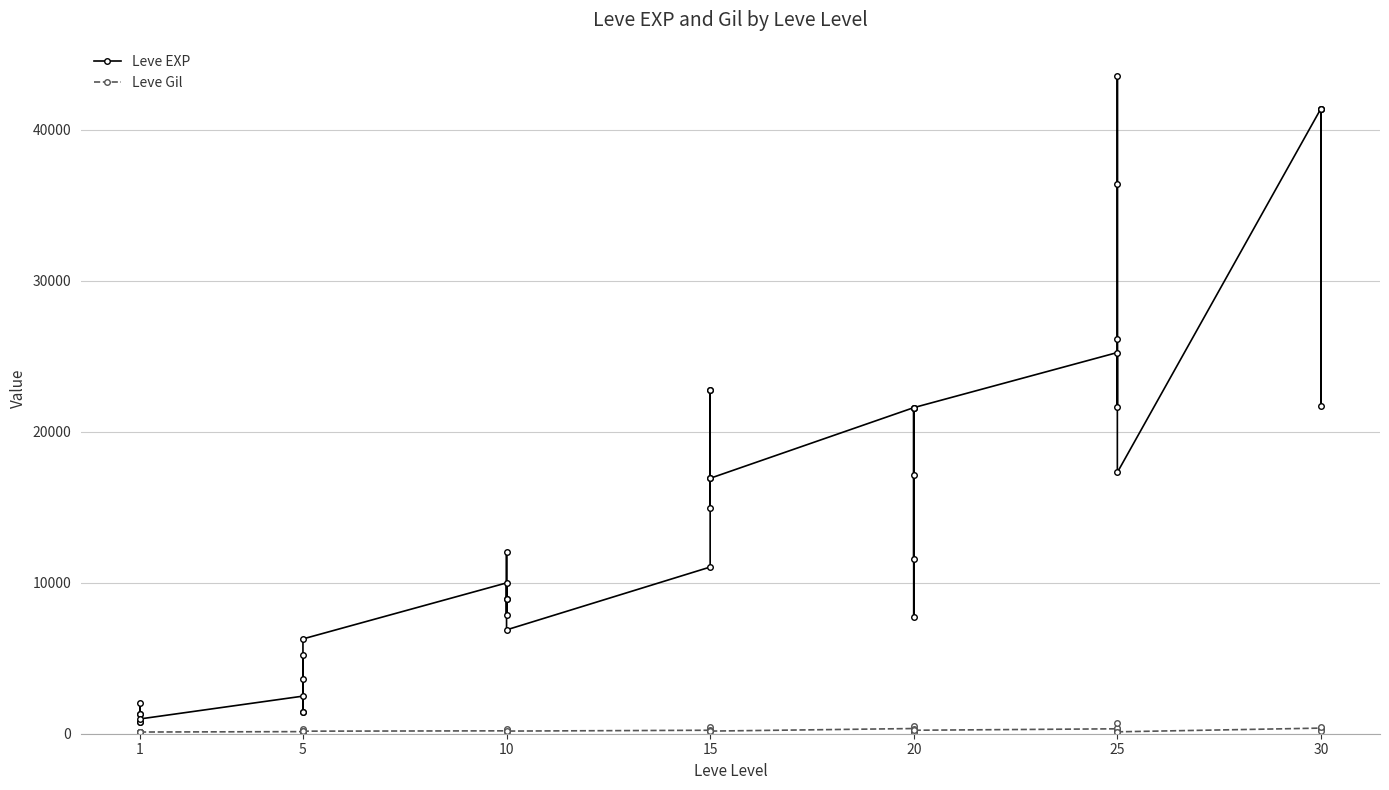

True or false: Leve EXP has a value of 20916 at 30.

False